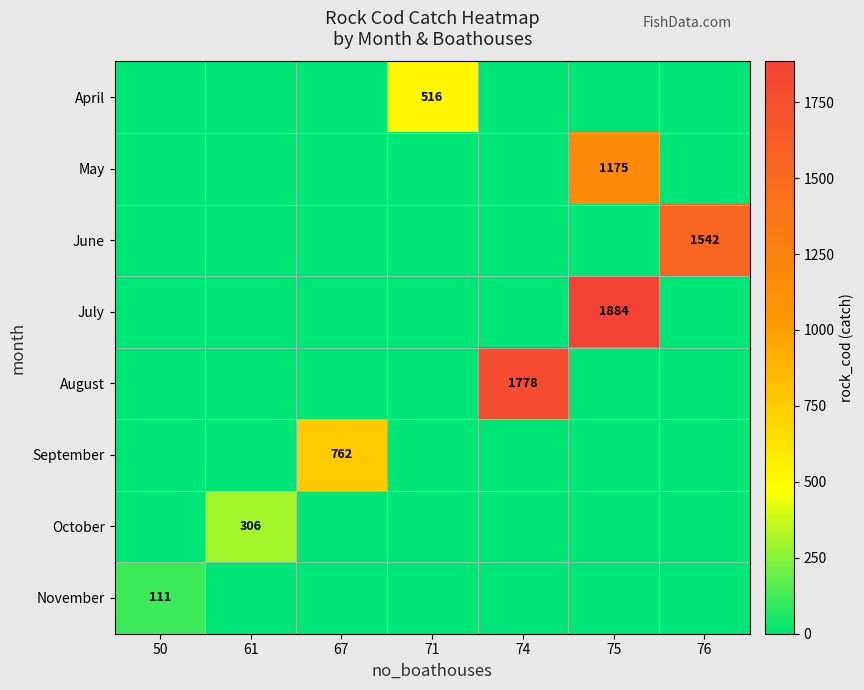

At which category is the sum across all series the highest?

75